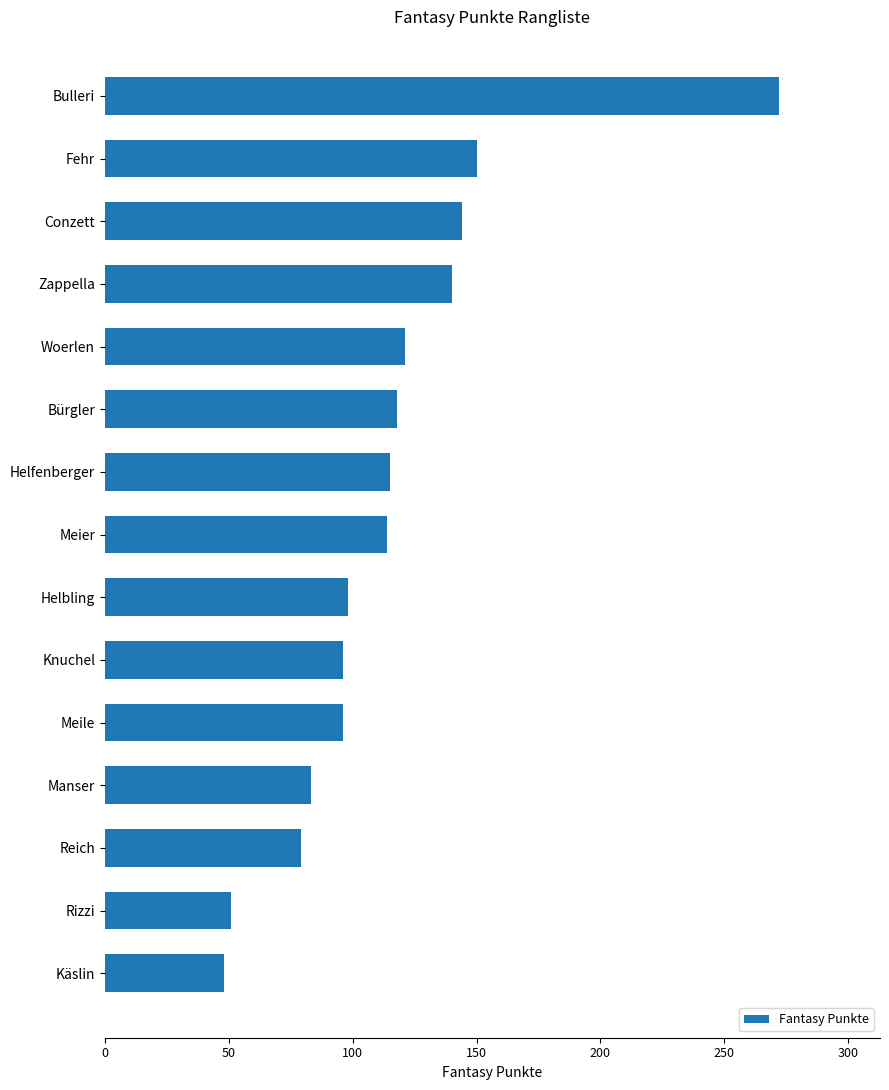

What value does the data have at Bulleri?

272